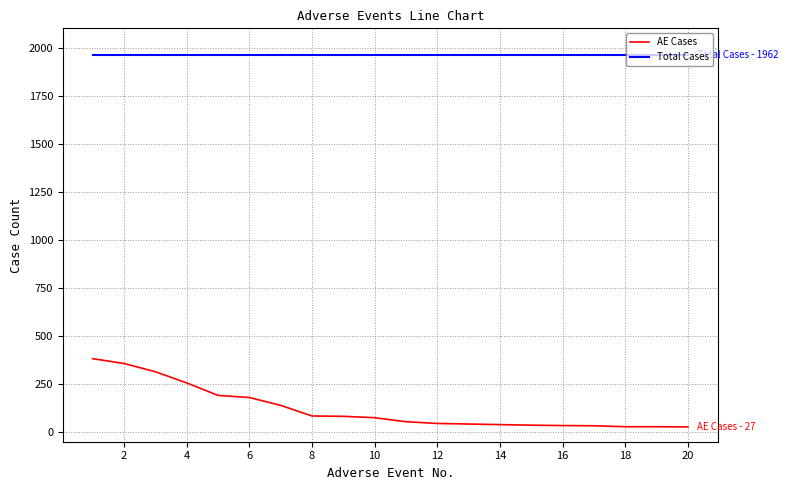

Rank the series by their maximum value, from lowest to highest.

AE Cases, Total Cases